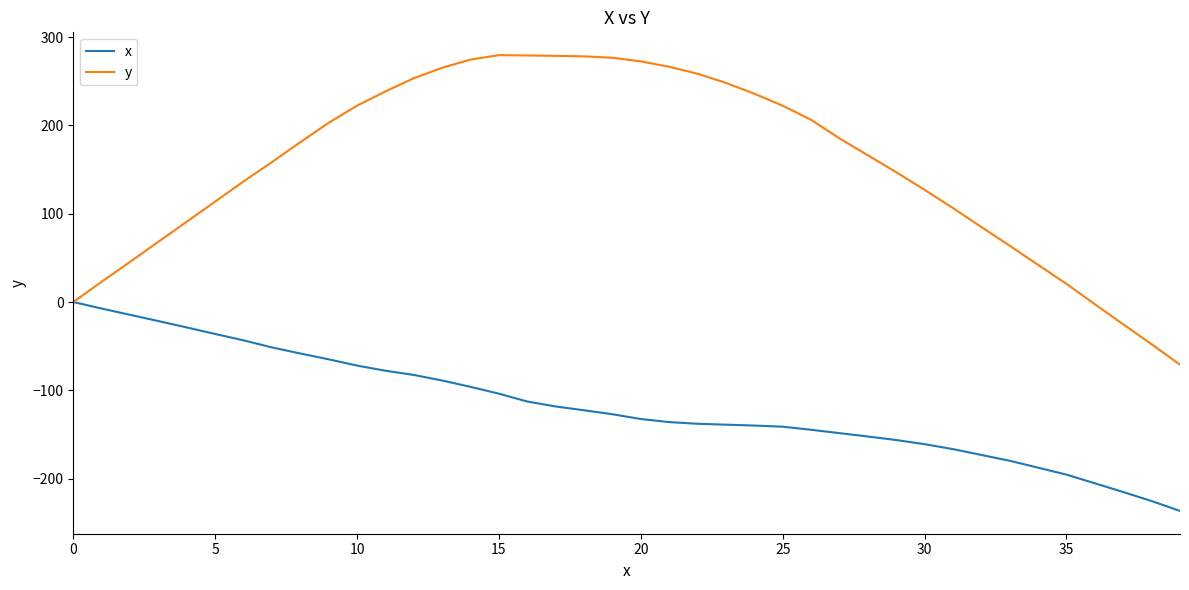

What is the minimum value shown in the chart?

-236.6